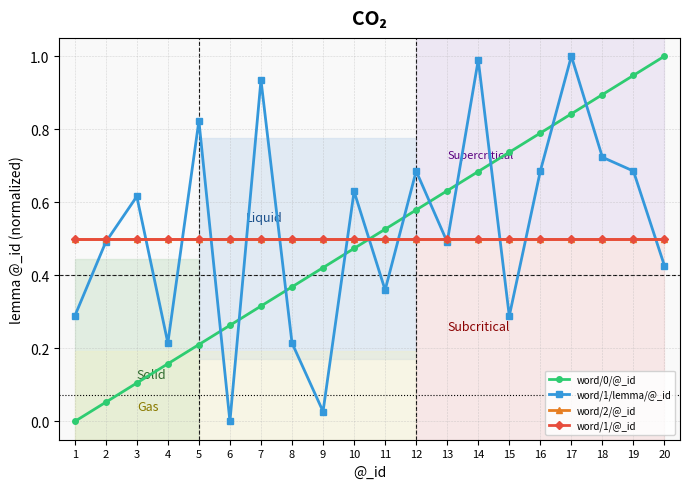

Read the word/1/lemma/@_id value at 3.

0.6